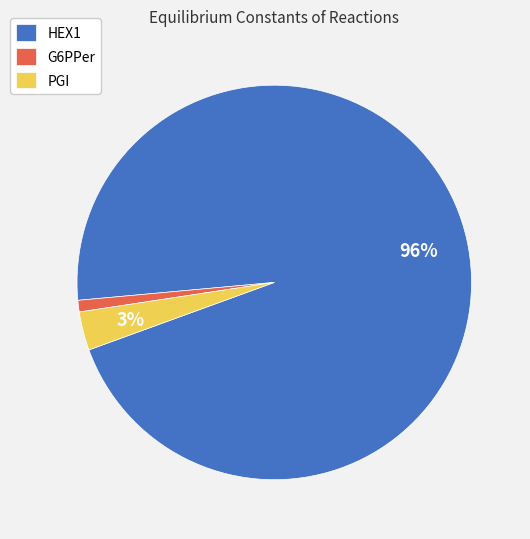

Count the number of slices in the pie.

3